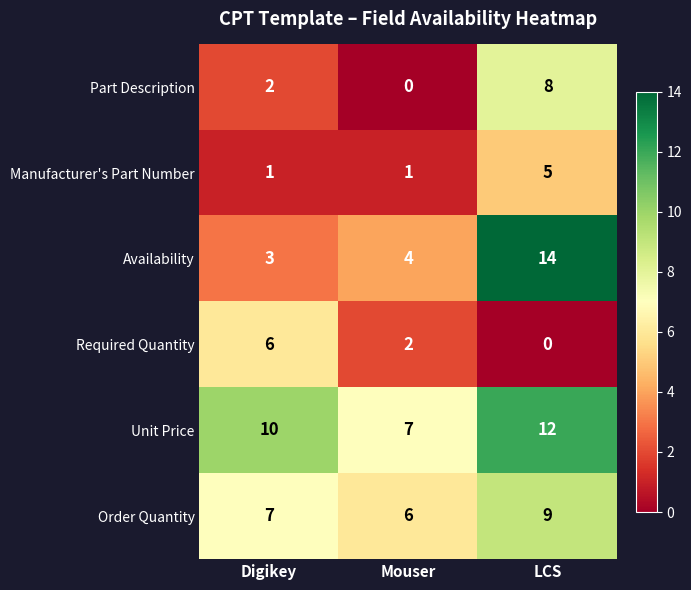

What is the maximum value shown in the chart?

14